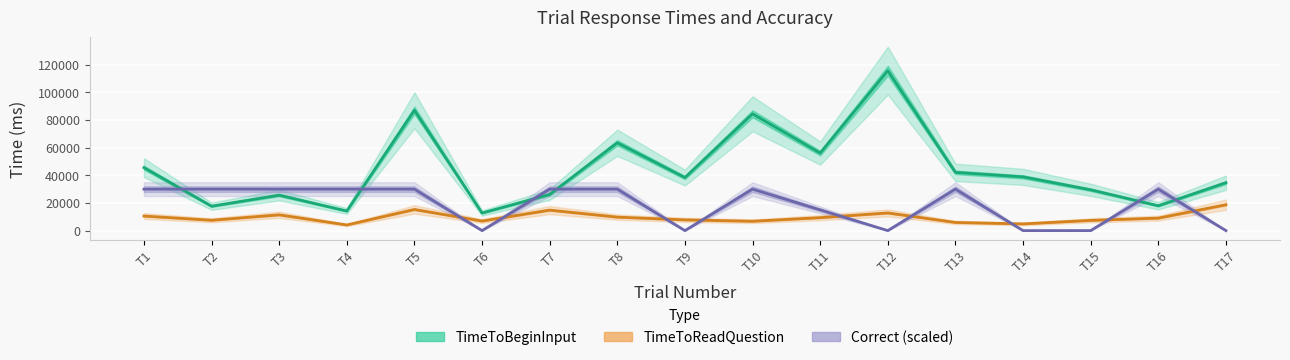

What are all the series names shown in the legend?

TimeToReadQuestion, TimeToBeginInput, Correct